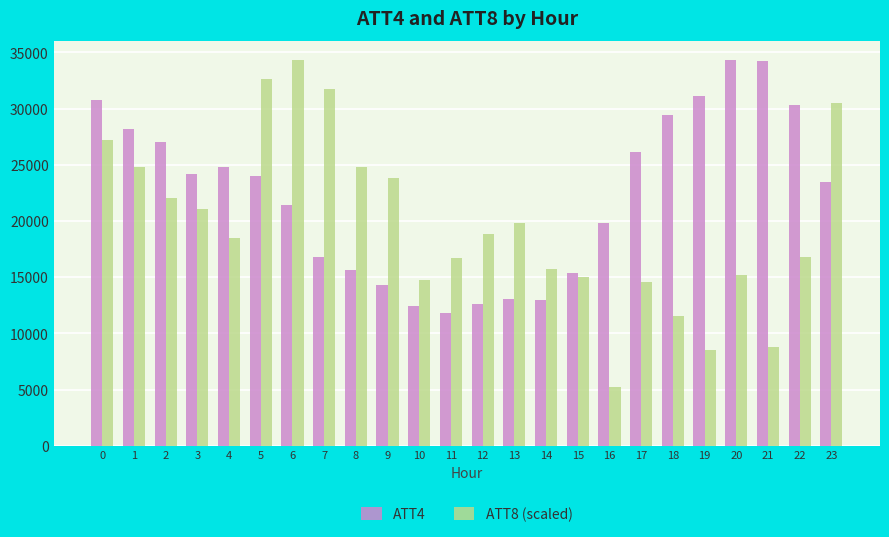

What is the difference between the maximum and minimum values in the ATT8 (scaled) series?

29042.0